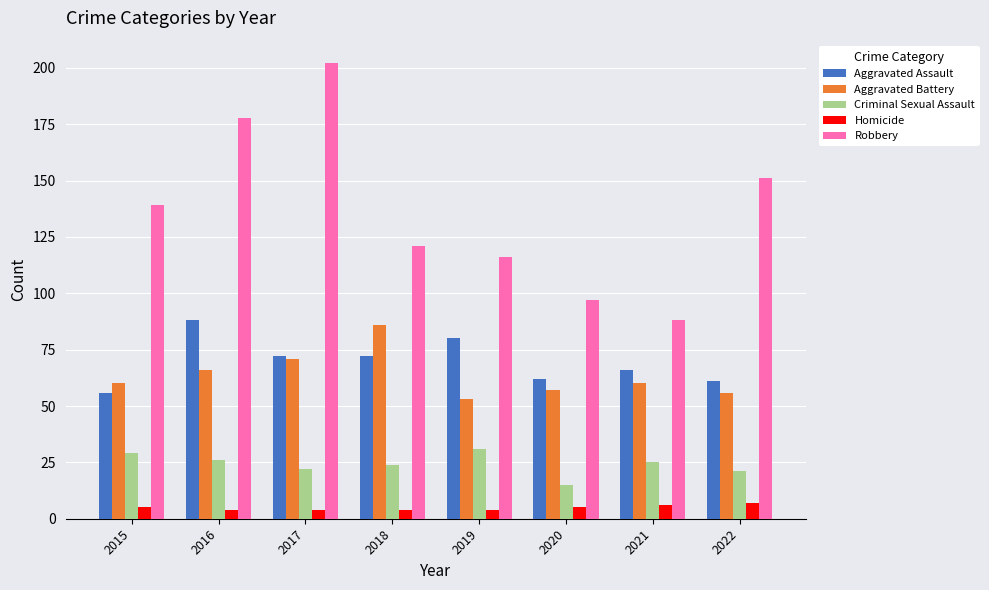

The Robbery series shows 282 at 2017. True or false?

False